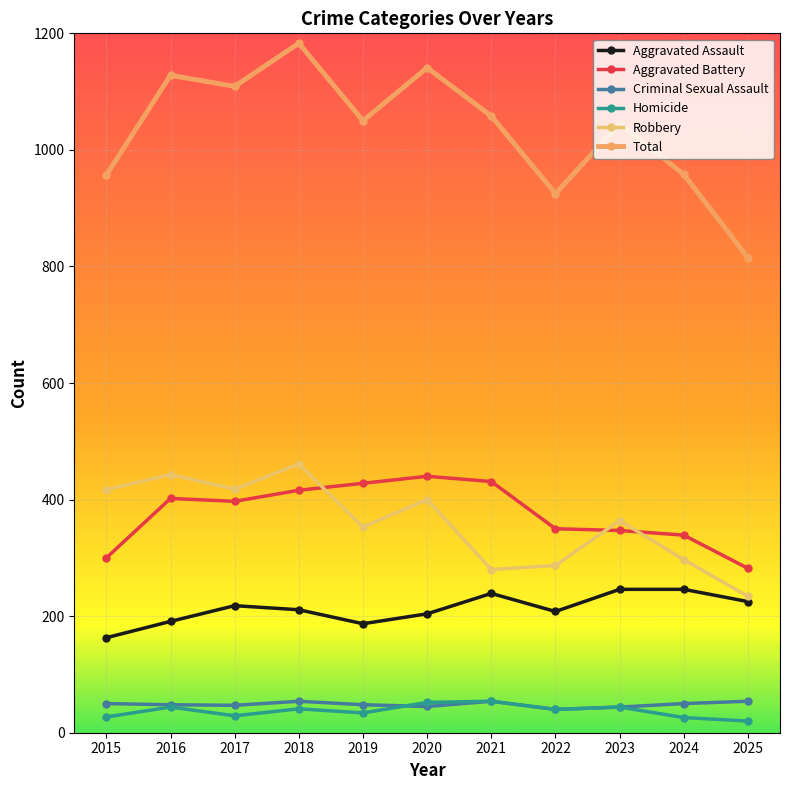

What is the total value across all series at 2022?

1850